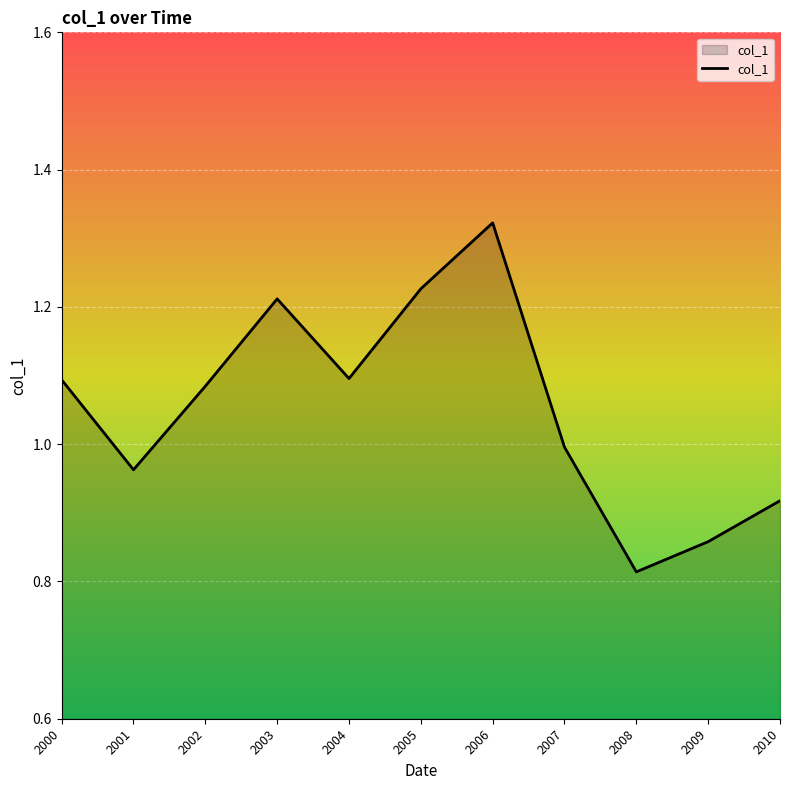

Does the chart display data point markers on the line(s)?

No